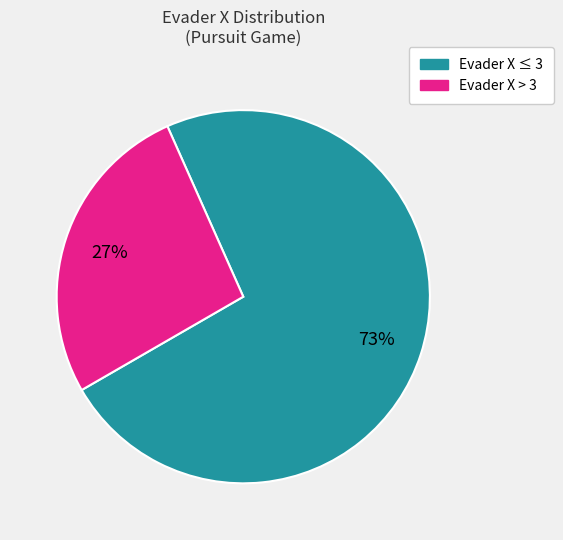

To the nearest percent, what is the average slice percentage?

50%